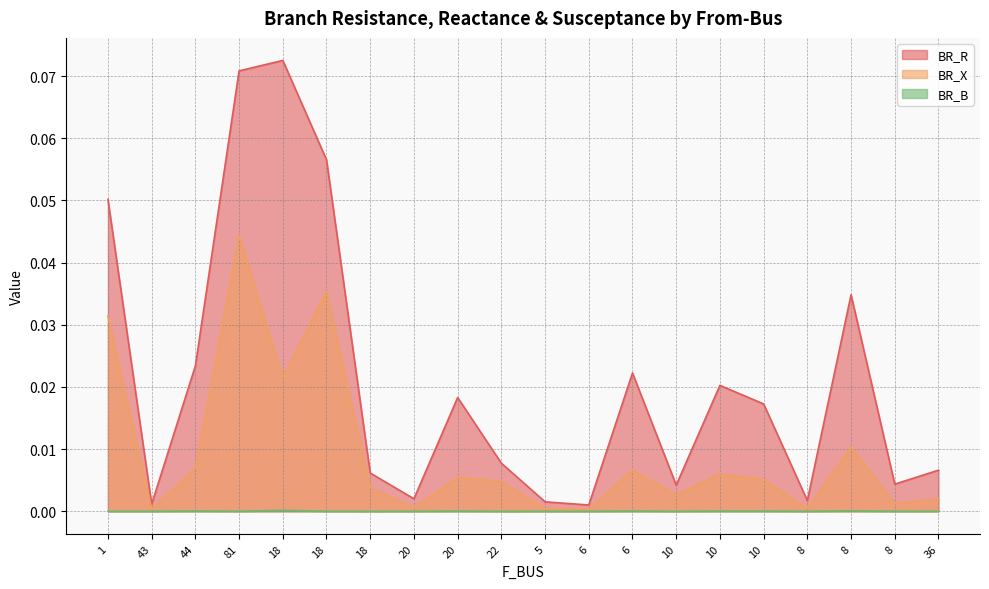

Which category has the lowest value in the BR_B series?

10